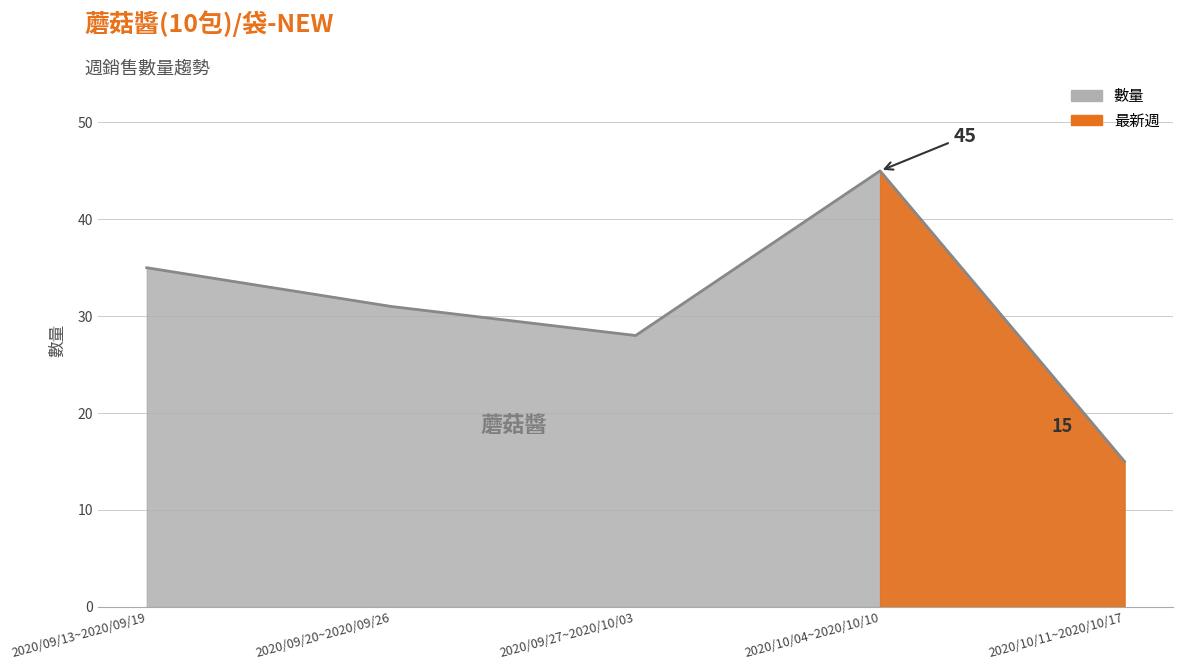

What is the value of the 2nd point from the left?

31